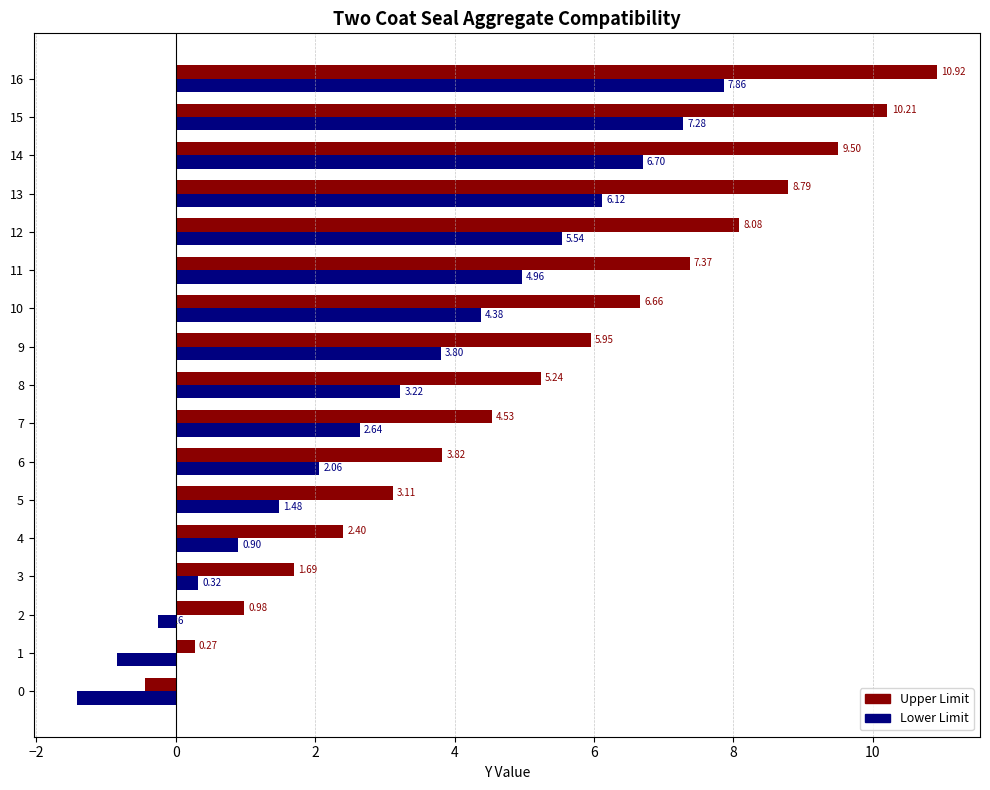

Rank the series by their average value, from highest to lowest.

Upper Limit, Lower Limit